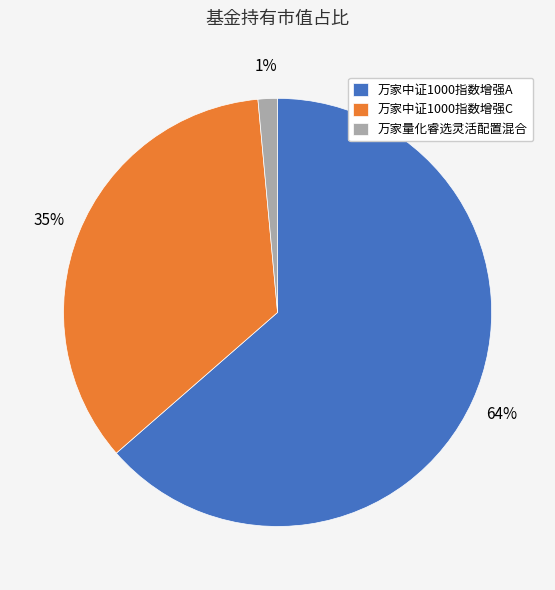

True or false: 万家中证1000指数增强C accounts for 35% of the total.

True